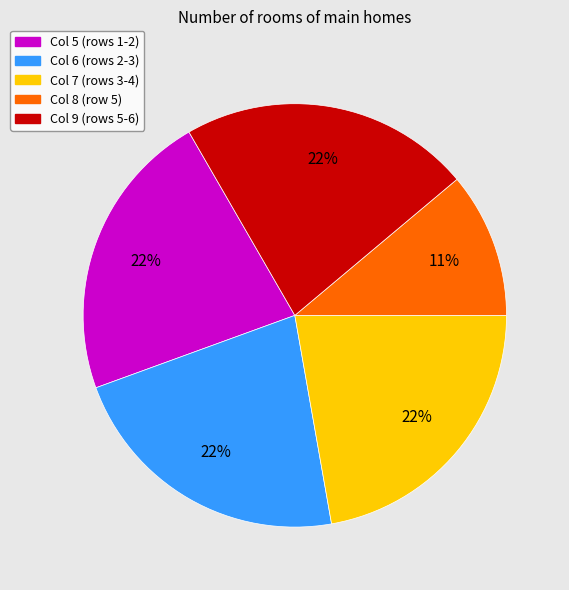

Does any single category account for the majority?

No